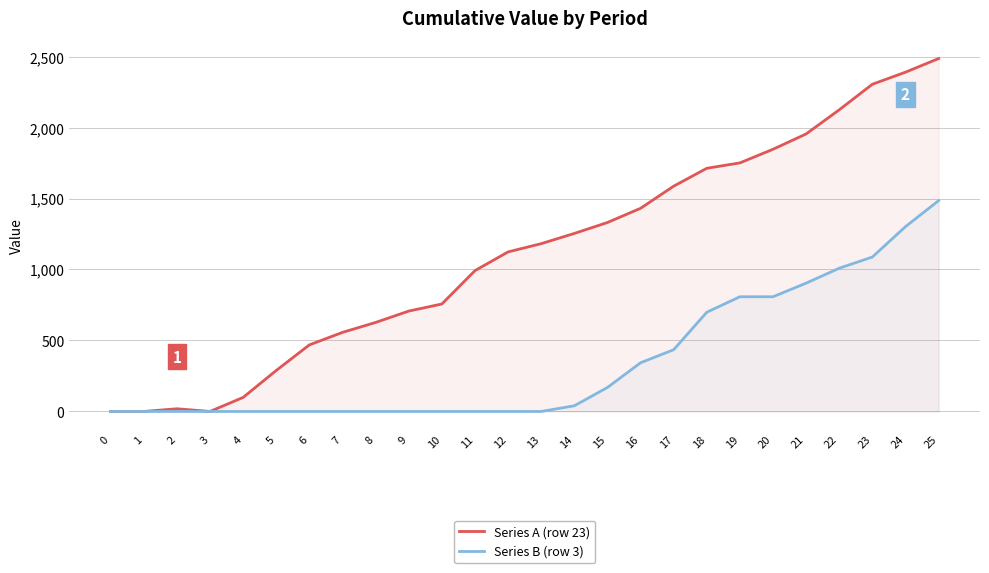

What is the sum of the Series A (row 23) values at 7 and 4?

656